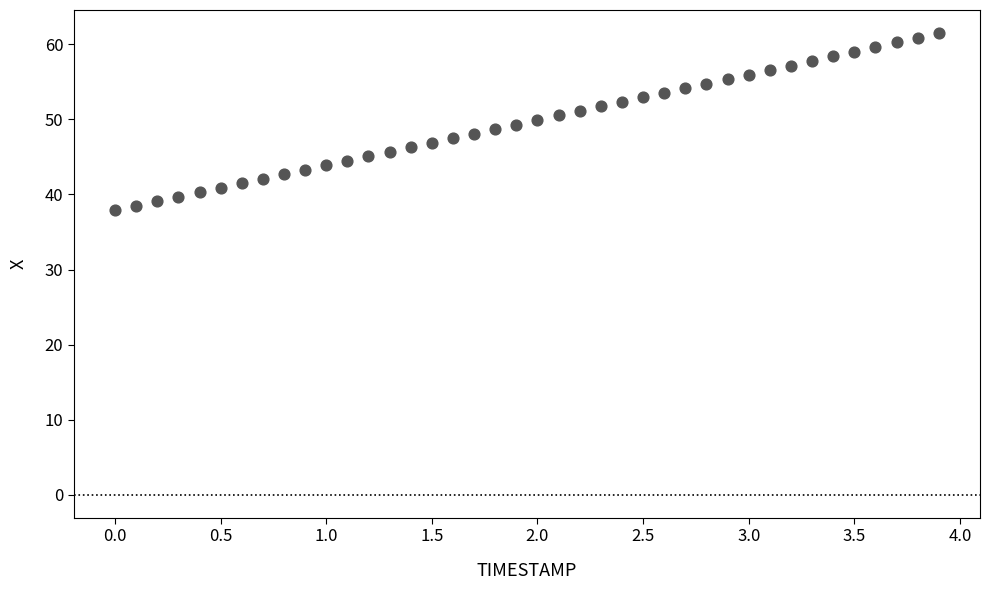

What is the range of Y values (max minus min)?

23.6